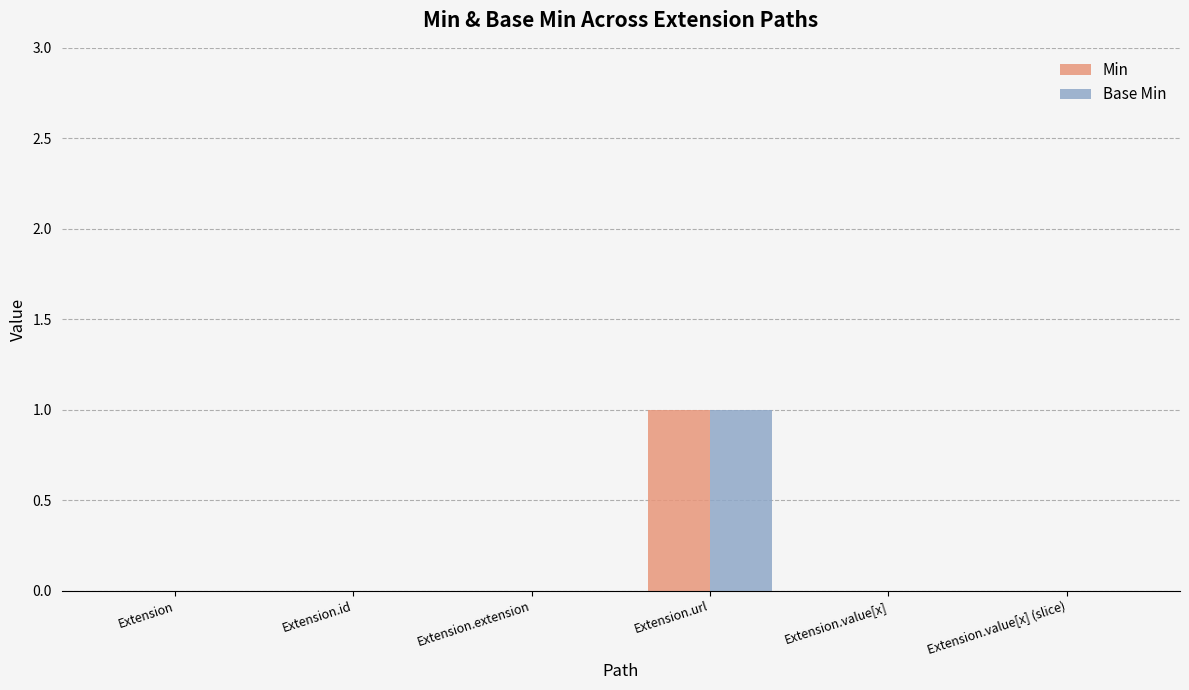

At which label does Min reach its peak?

Extension.url